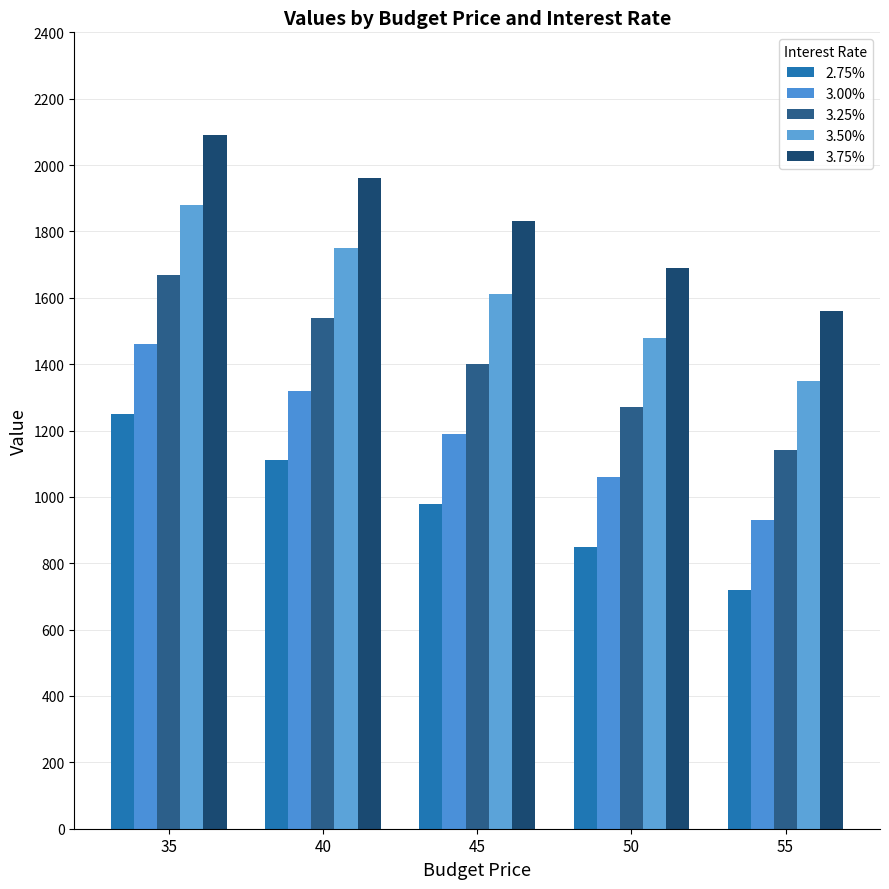

Are the bars horizontal?

No